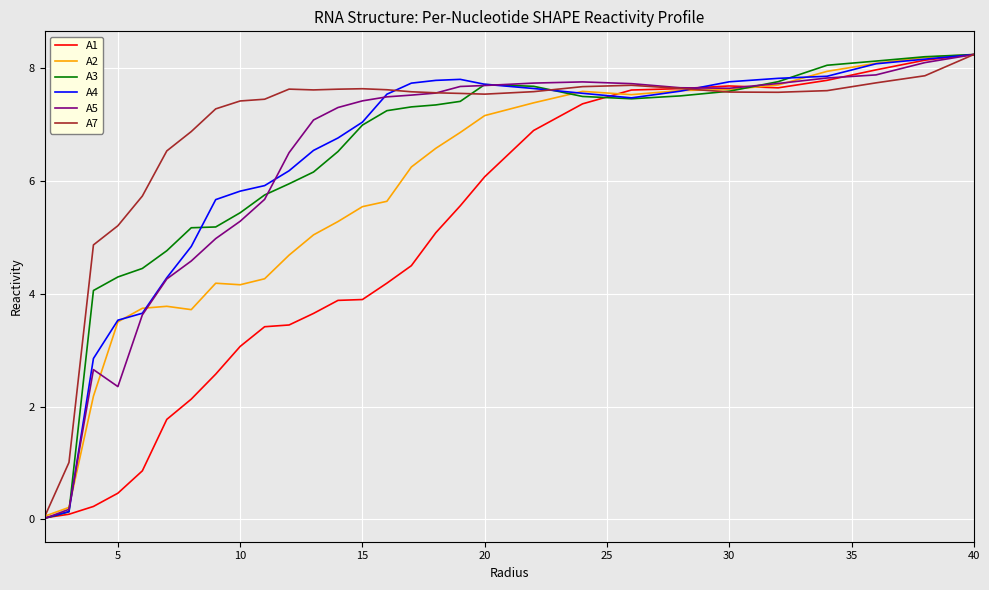

What is the sum of all A3 values?

180.0